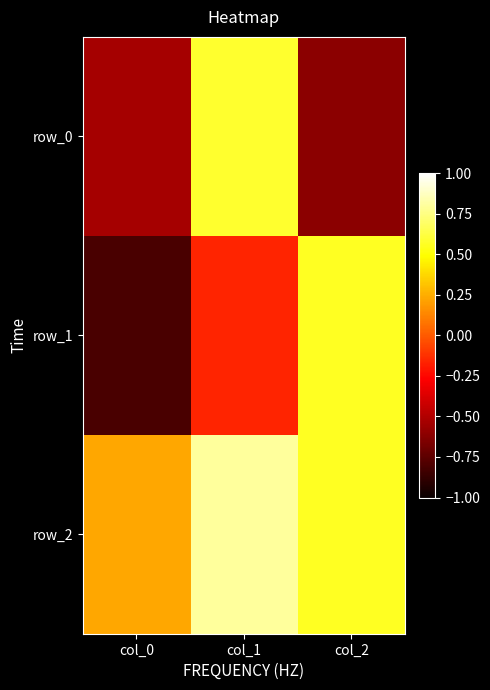

What is the greatest value displayed?

0.8